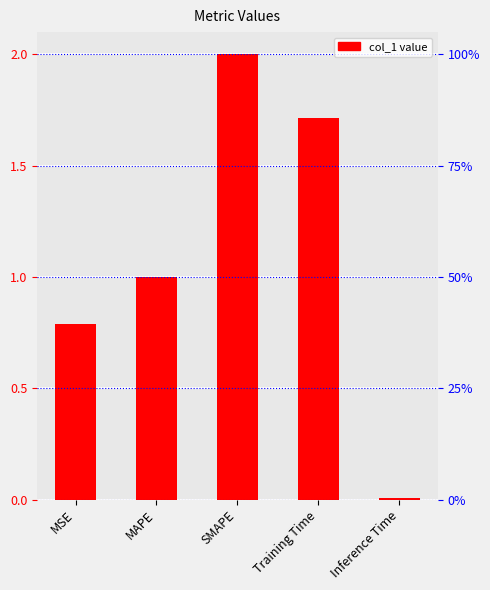

What is the sum of the values at MAPE and Inference Time?

1.0